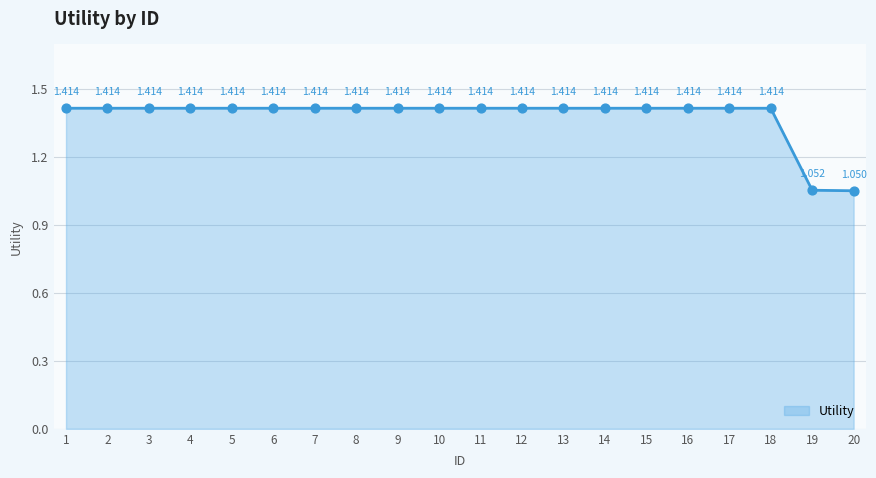

Approximately how many times larger is the value at 6 compared to 3?

1.0